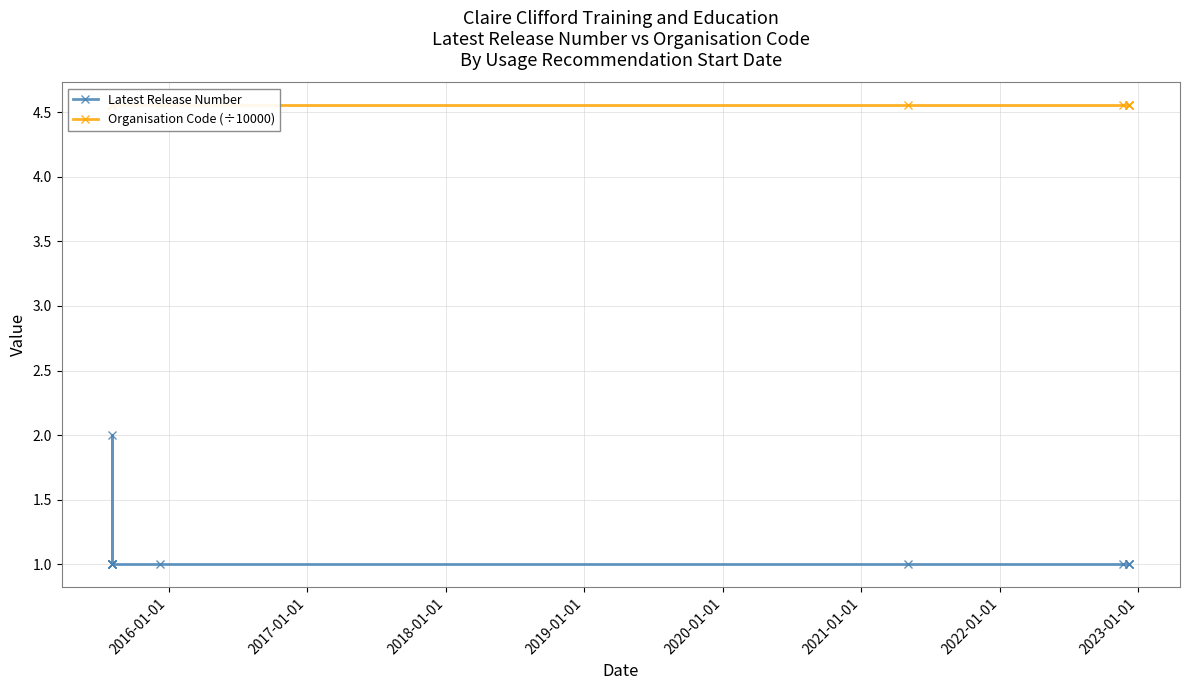

Rank the series at 2016-01-01 from lowest to highest value.

Latest Release Number, Organisation Code (÷10000)